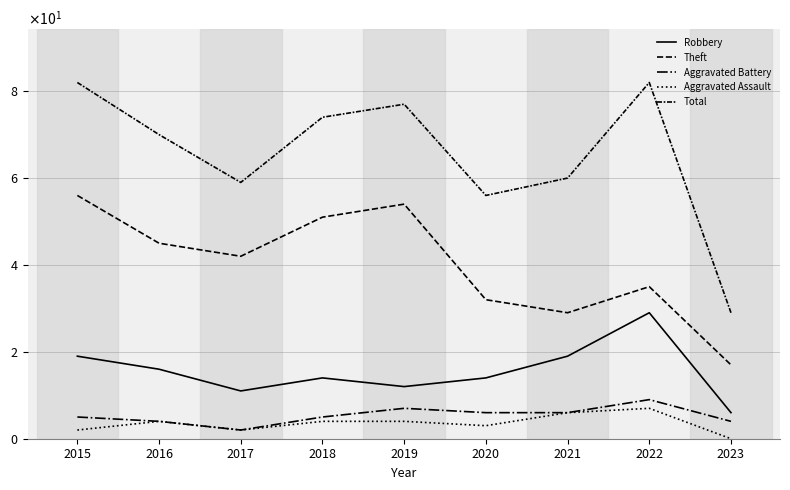

Where is Aggravated Battery nearest to the value 5?

2015